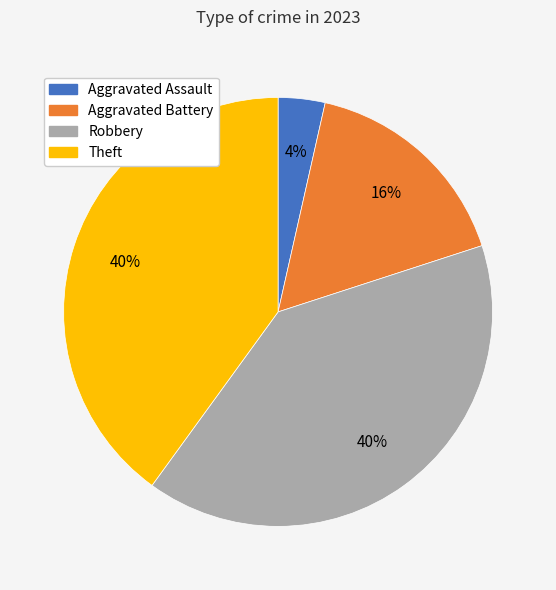

To the nearest percent, what percentage of the pie is Theft?

40%